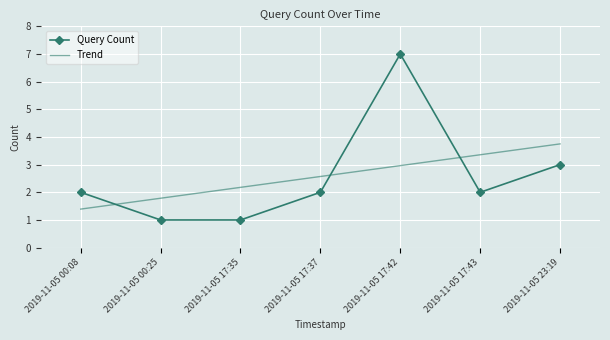

At which category is the sum across all series the highest?

2019-11-05 17:42